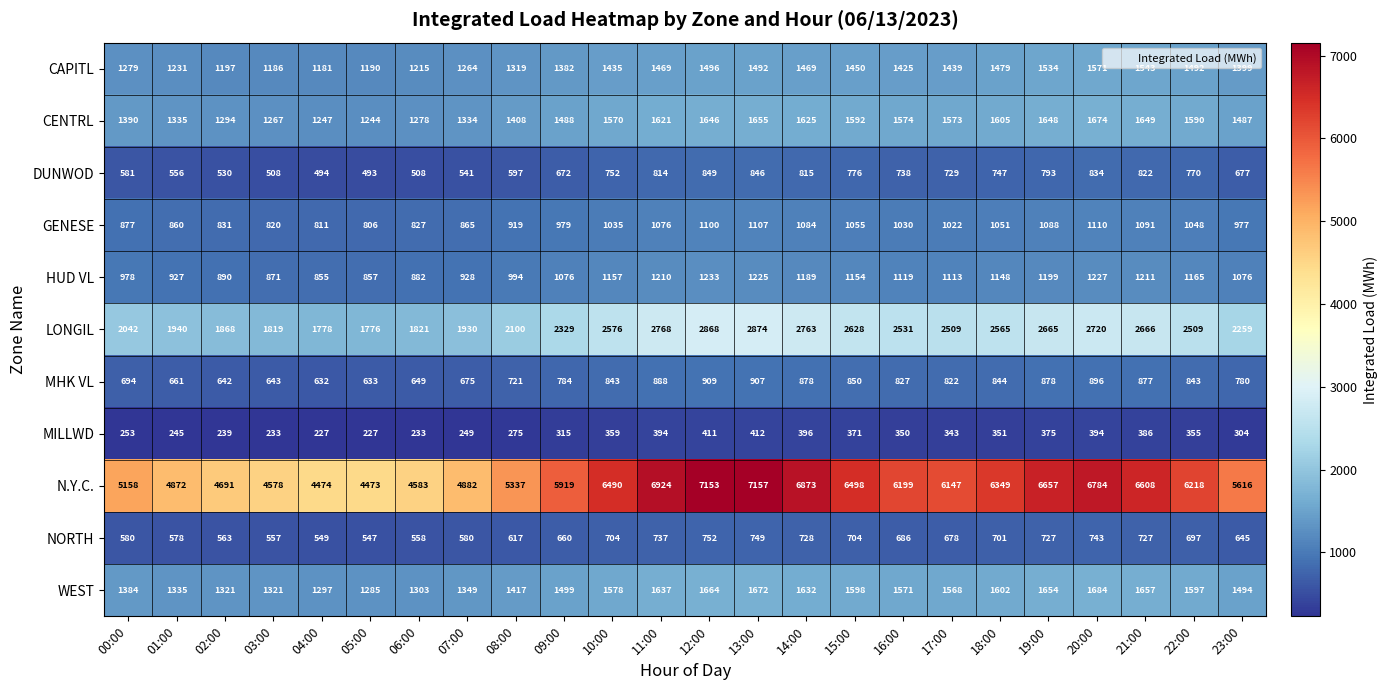

At which category is the sum across all series the highest?

13:00